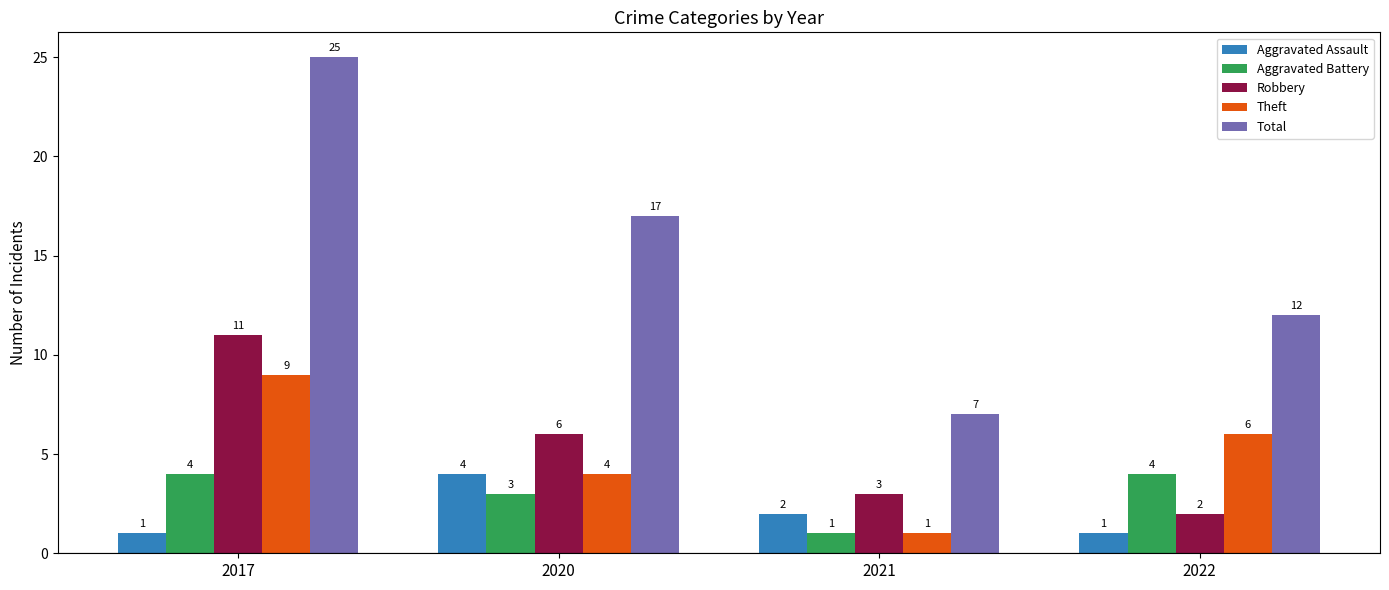

What is the difference between the second highest and second lowest values in the Aggravated Battery series?

1